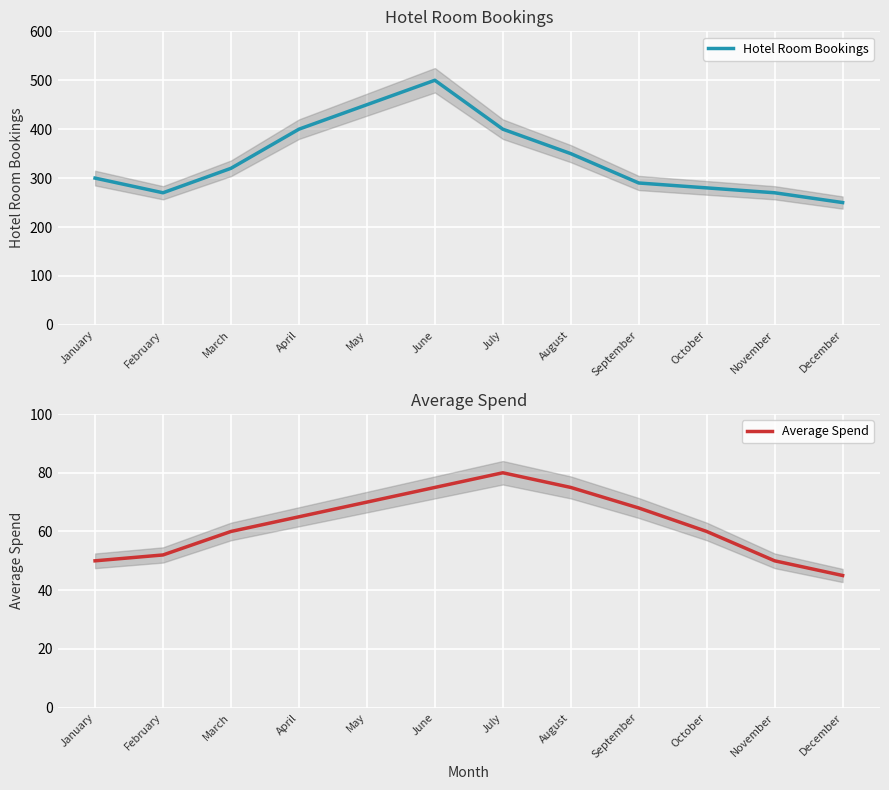

What is the sum of all Hotel Room Bookings values?

4080